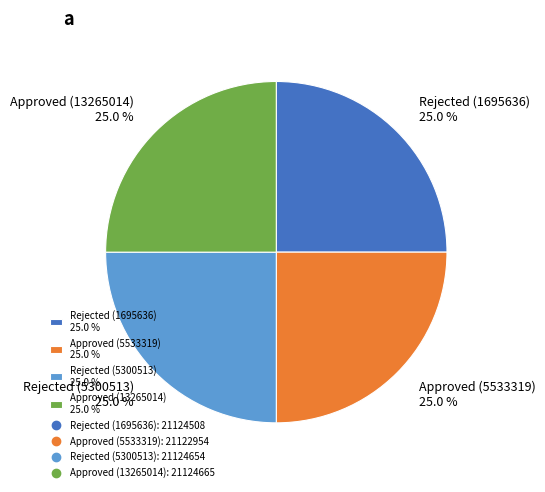

Is there a majority slice in this chart?

No